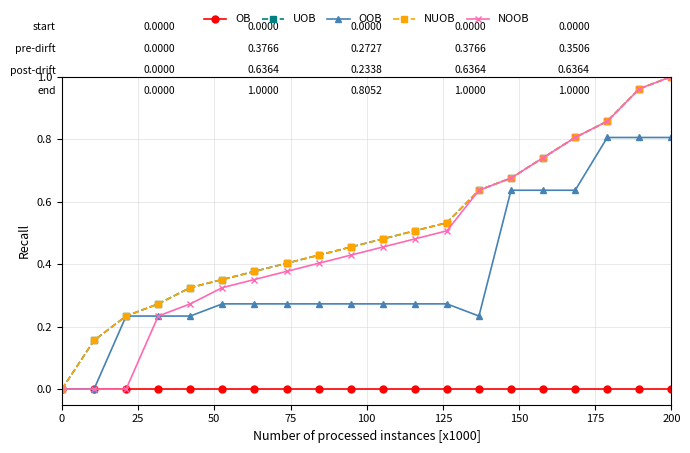

Is this an area chart (filled region under the line)?

No